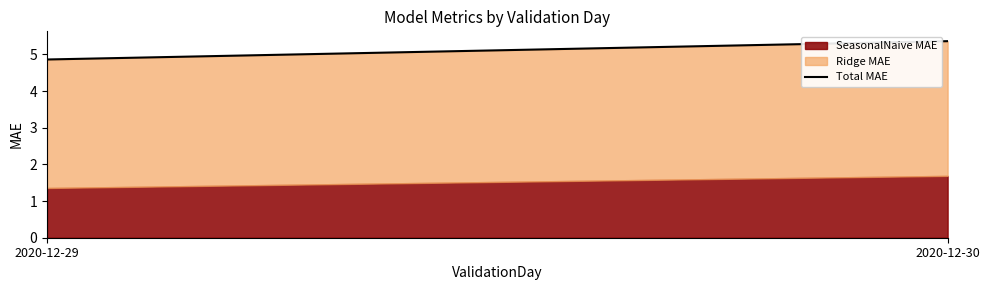

List the labels in order of value, largest first.

2020-12-30, 2020-12-29